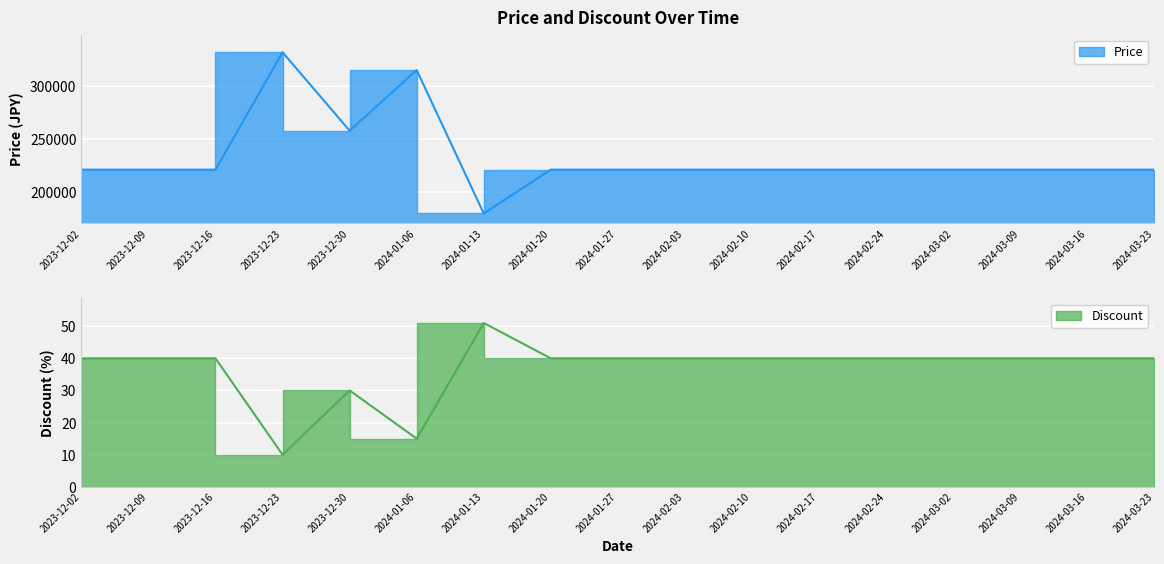

Reading right to left, list all the values displayed in this chart.

Price: 221280	221280	221280	221280	221280	221280	221280	221280	221280	221280	180000	315000	258000	331800	221280	221280	221280
Discount: 40	40	40	40	40	40	40	40	40	40	51	15	30	10	40	40	40